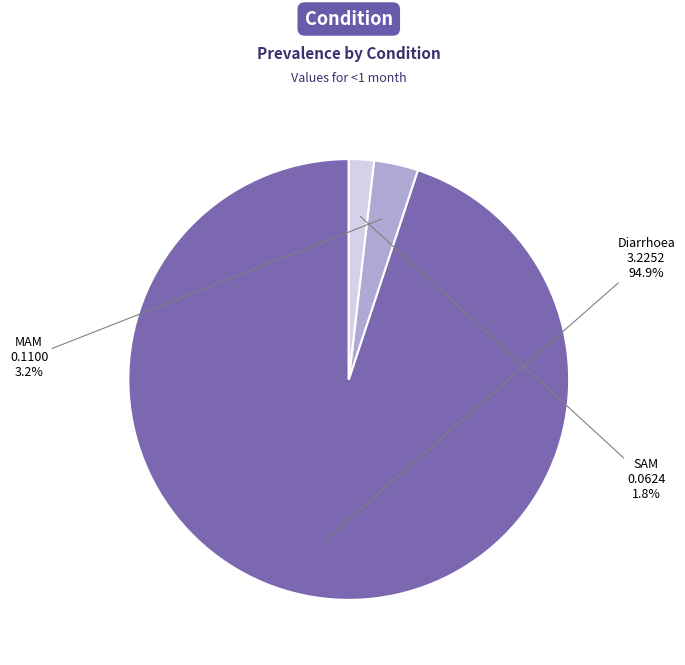

Which has a higher value, Diarrhoea or SAM?

Diarrhoea